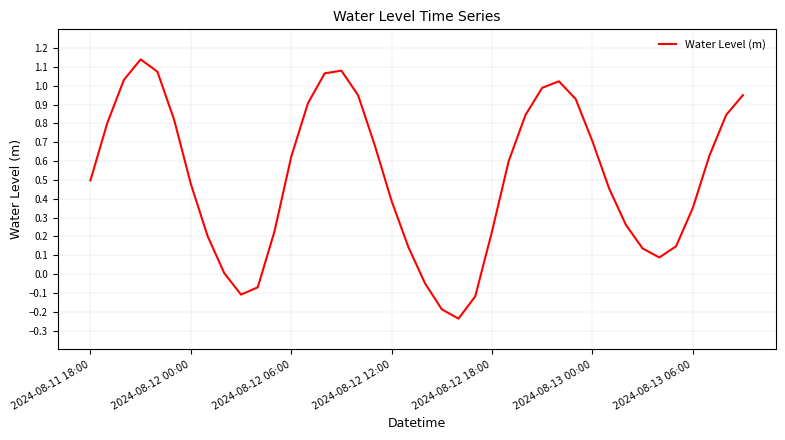

What is the difference between the maximum and minimum values?

1.4